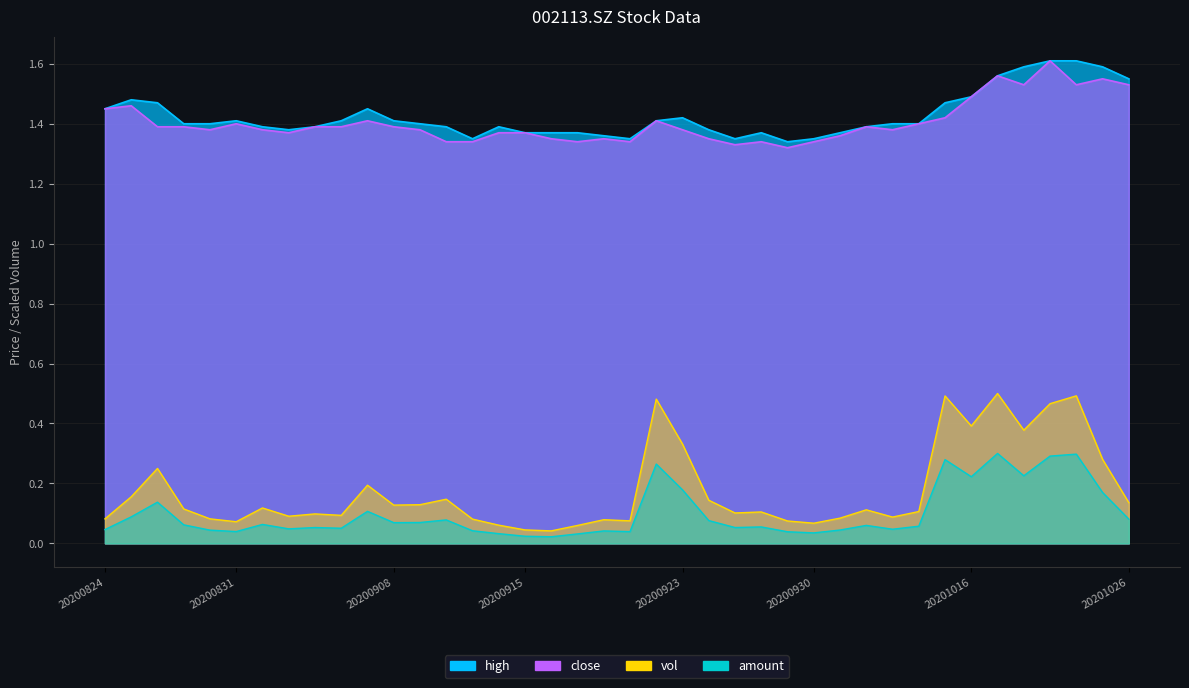

Does the chart display data point markers on the line(s)?

No